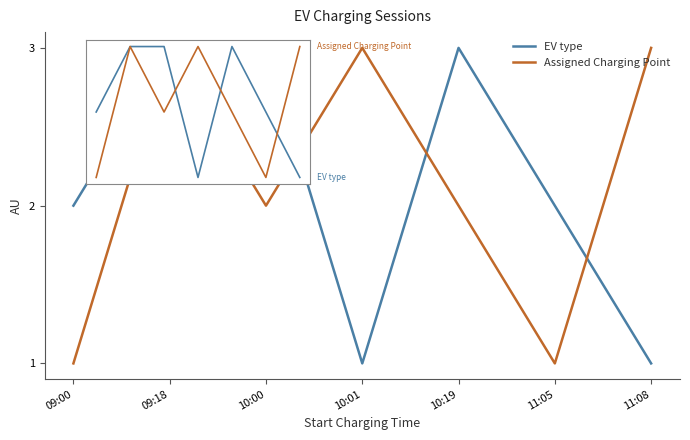

Reading left to right, what are all the values shown in this chart?

EV type: 09:00=2	09:18=3	10:00=3	10:01=1	10:19=3	11:05=2	11:08=1
Assigned Charging Point: 09:00=1	09:18=3	10:00=2	10:01=3	10:19=2	11:05=1	11:08=3